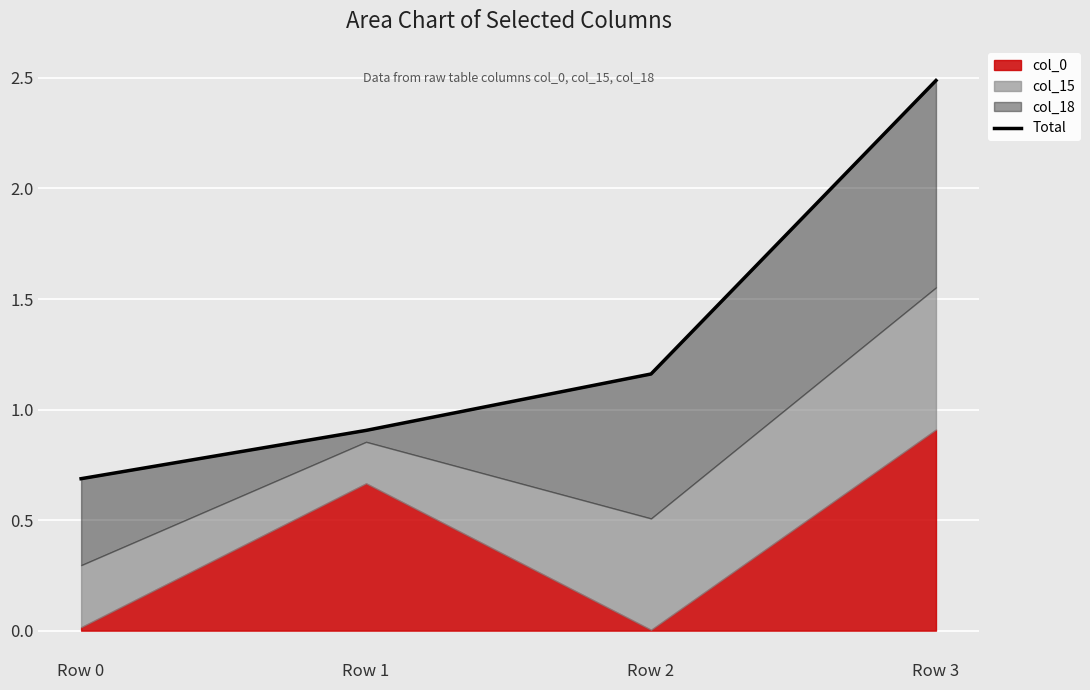

What is the minimum value shown in the chart?

0.7